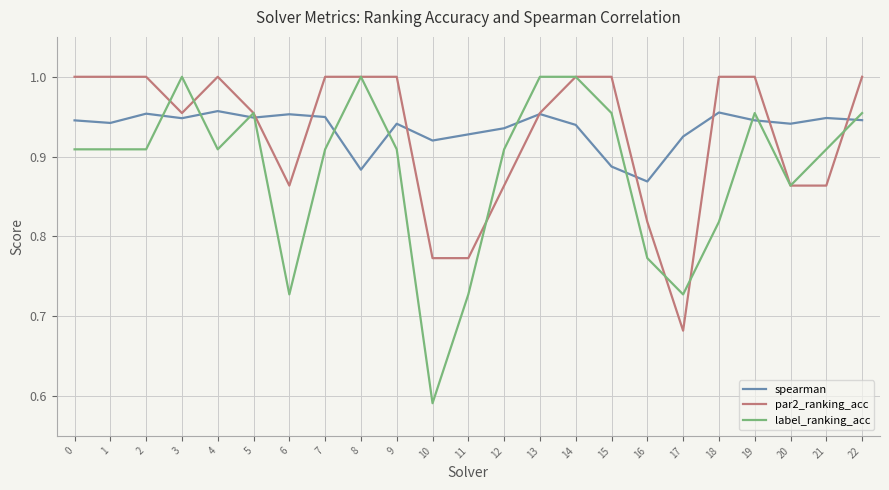

True or false: spearman and label_ranking_acc intersect in this chart.

True